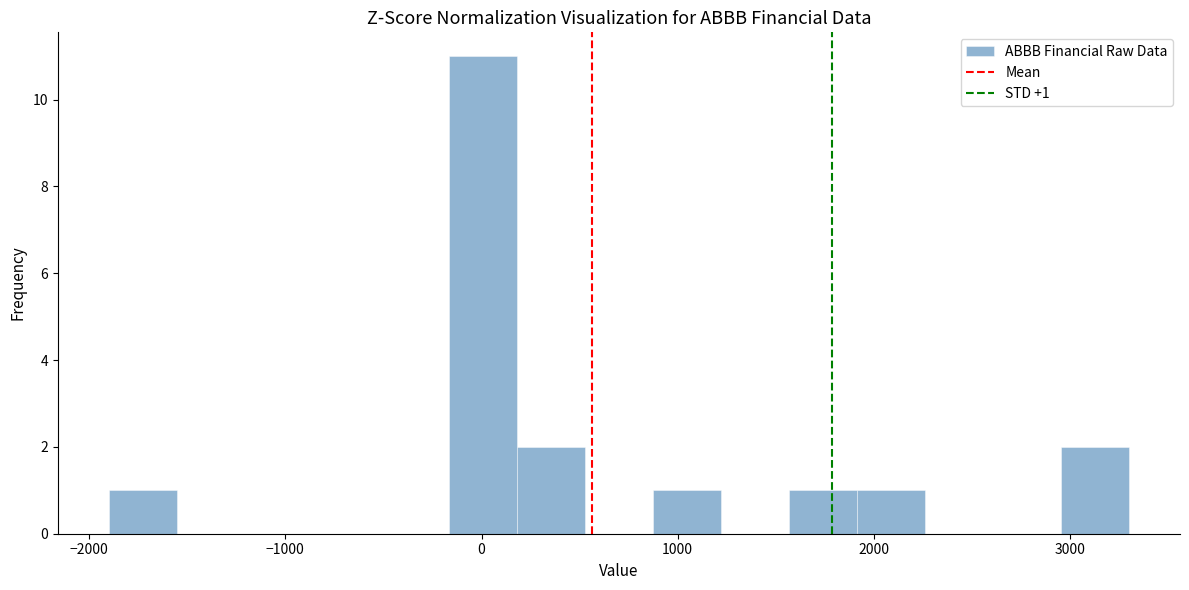

Around what value on the x-axis is the tallest bar? Give the approximate position of its centre, as read against the axis.

0